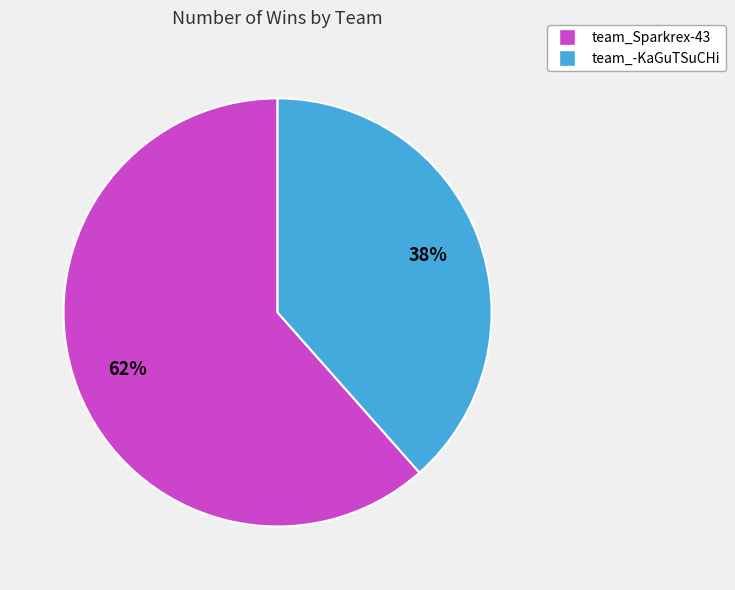

What is the ratio of the value at team_-KaGuTSuCHi to the value at team_Sparkrex-43?

0.6